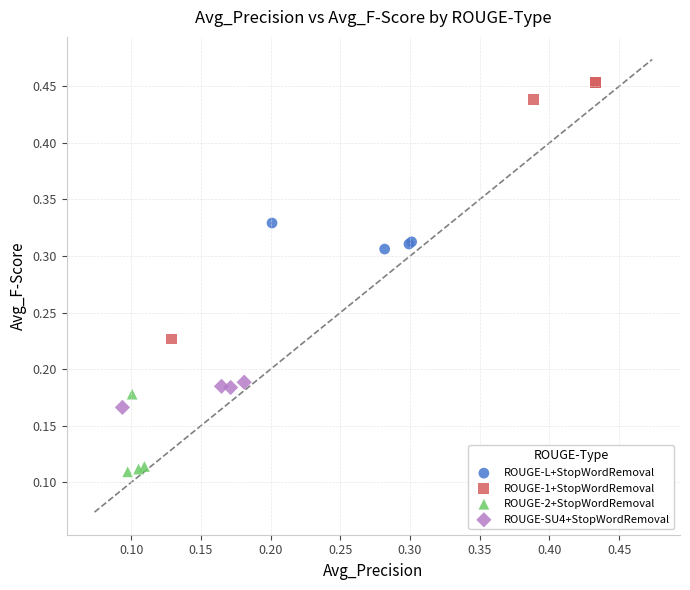

Which series contains the lowest Y value?

ROUGE-2+StopWordRemoval